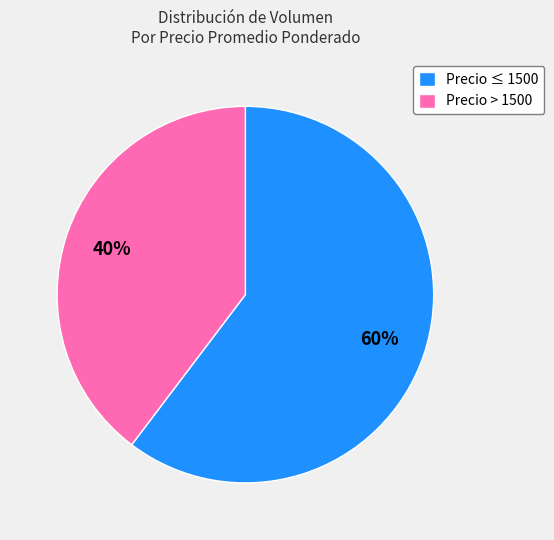

How many slices are in this pie chart?

2